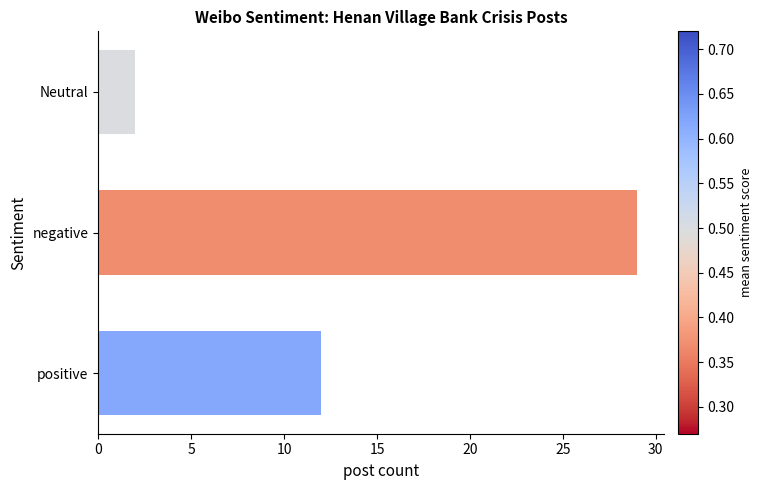

At which label is the value closest to 15?

positive